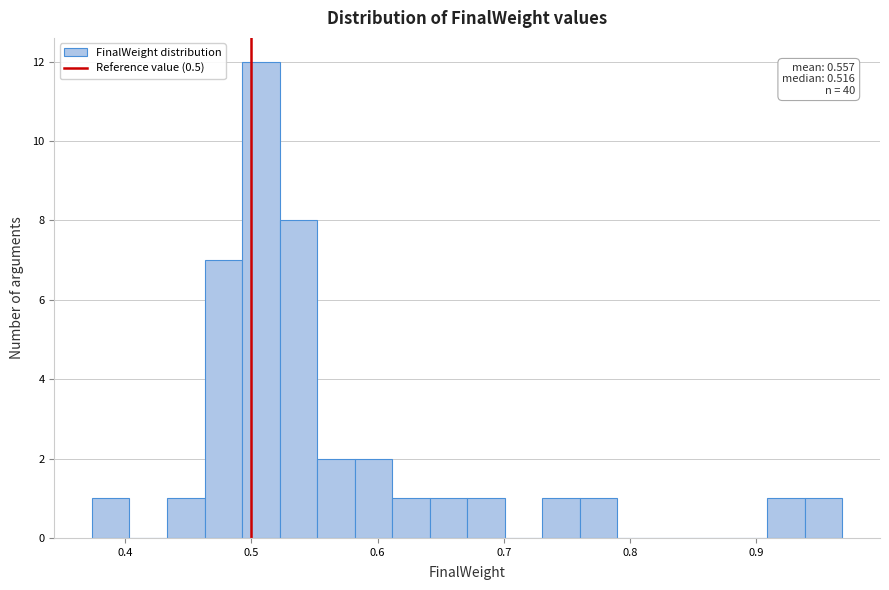

Around what value on the x-axis is the tallest bar? Give the approximate position of its centre, as read against the axis.

0.51